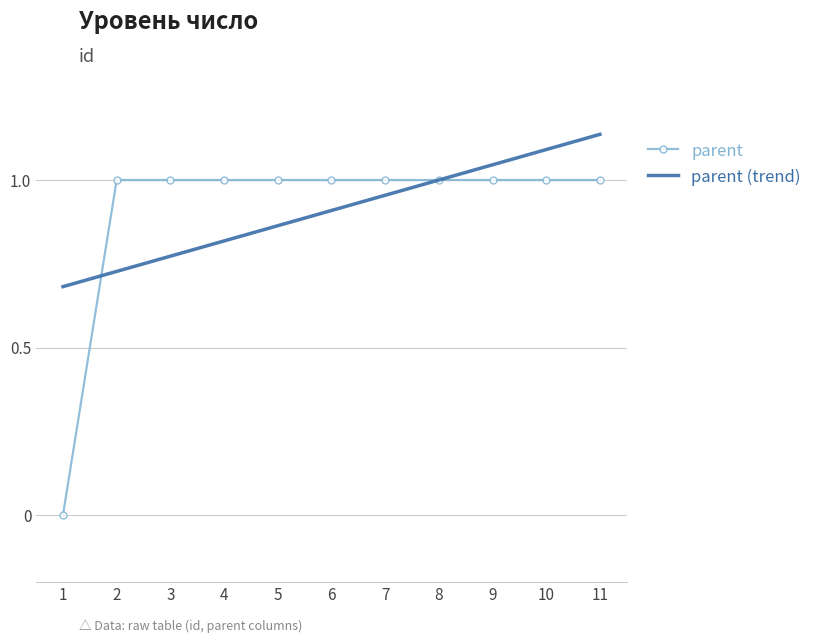

Between which two adjacent categories do parent (trend) and parent first intersect?

1 and 2